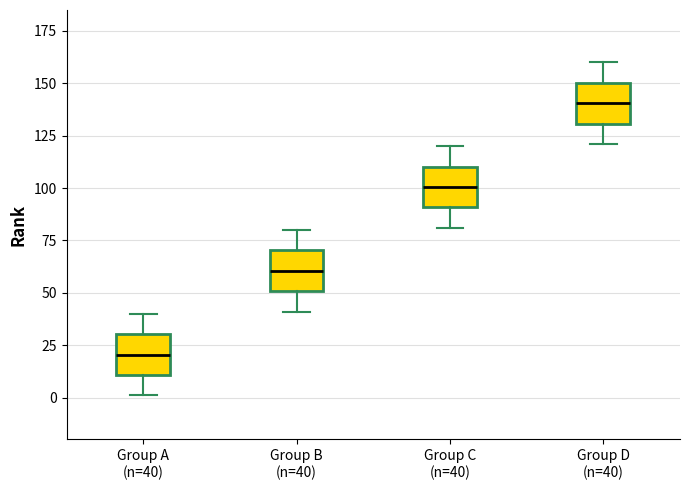

Where does the median line of the box for Group A (n=40) sit on the y-axis? The values are not printed on the chart, so give them approximately, as read against the axis.

20